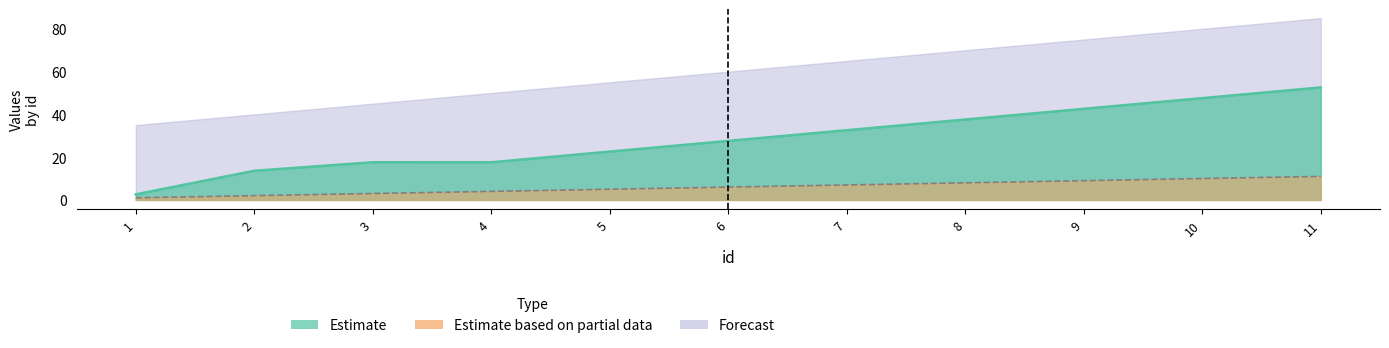

The isNotForSale series shows 27.6 at 6. True or false?

True